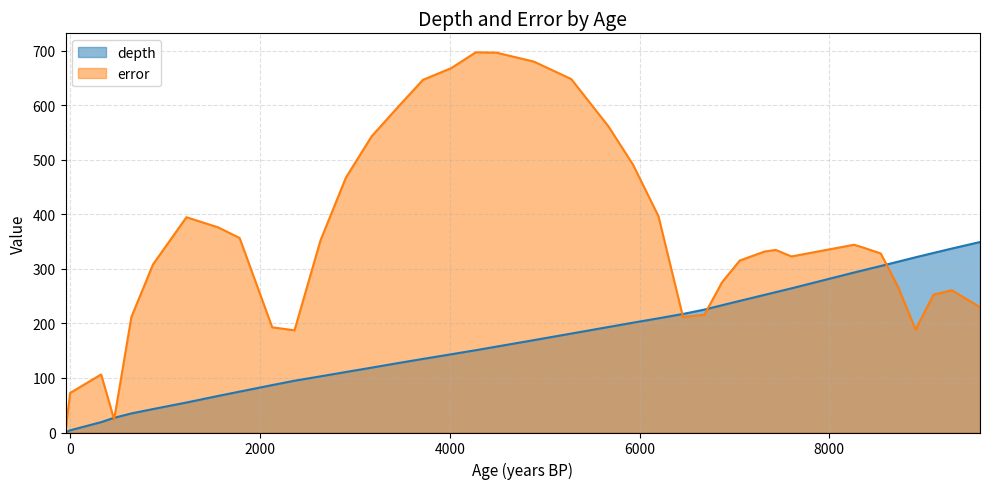

Which series has the largest total across all categories?

error